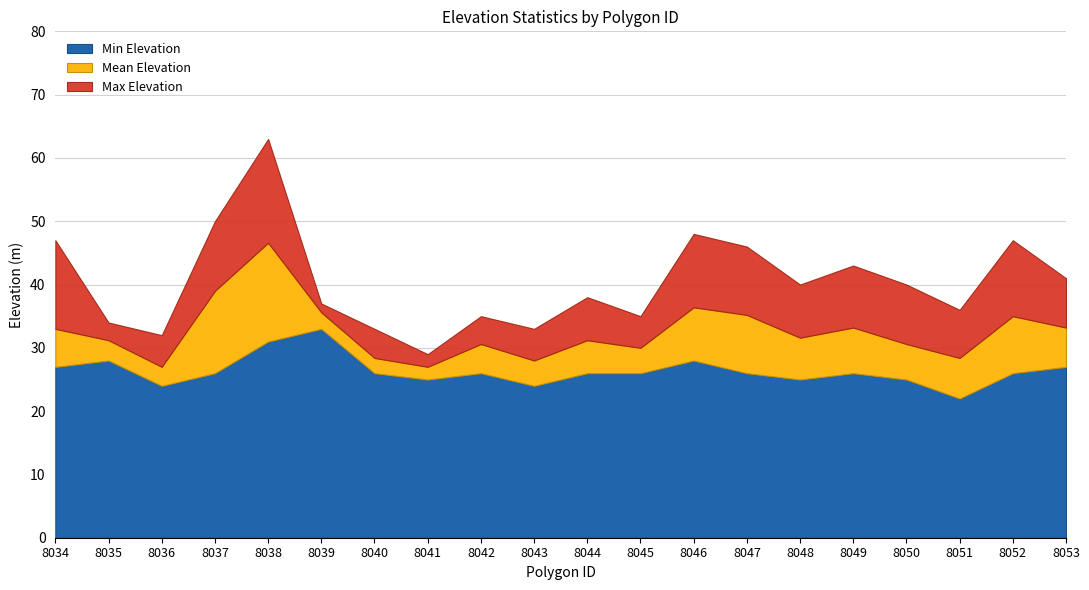

Which label corresponds to the largest value in the chart?

8038